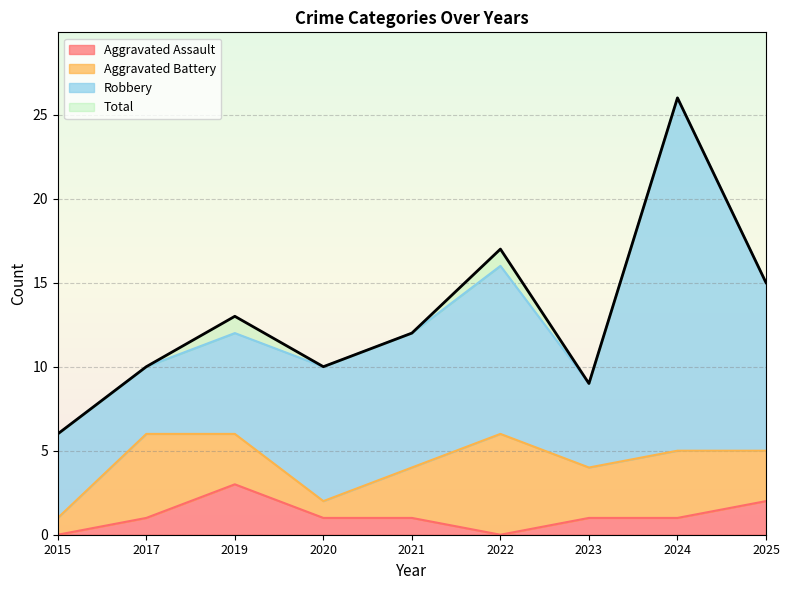

At which category does the chart reach its minimum across all series?

2015